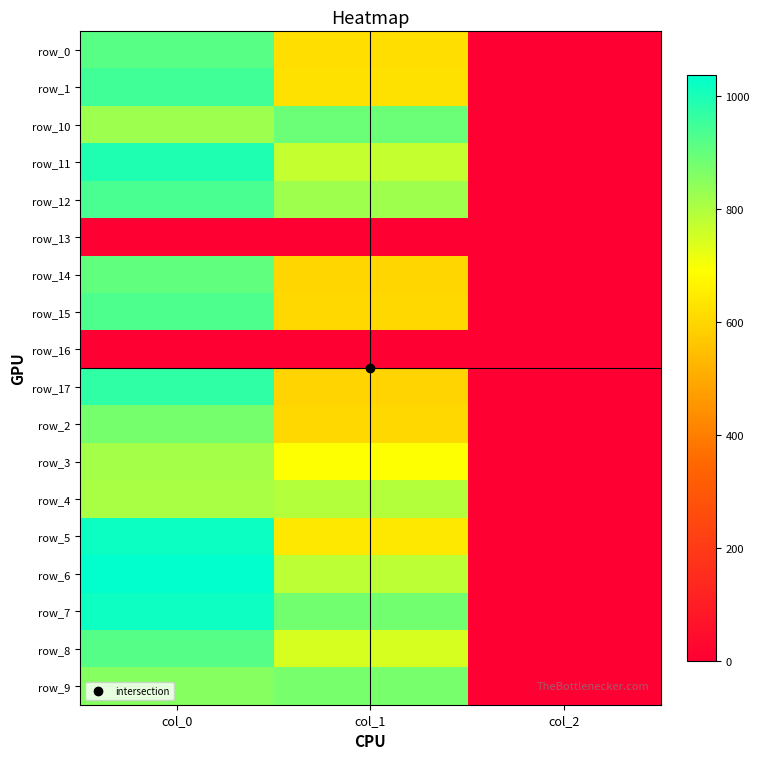

Is it true that row_16 equals 1245.4 at col_1?

False